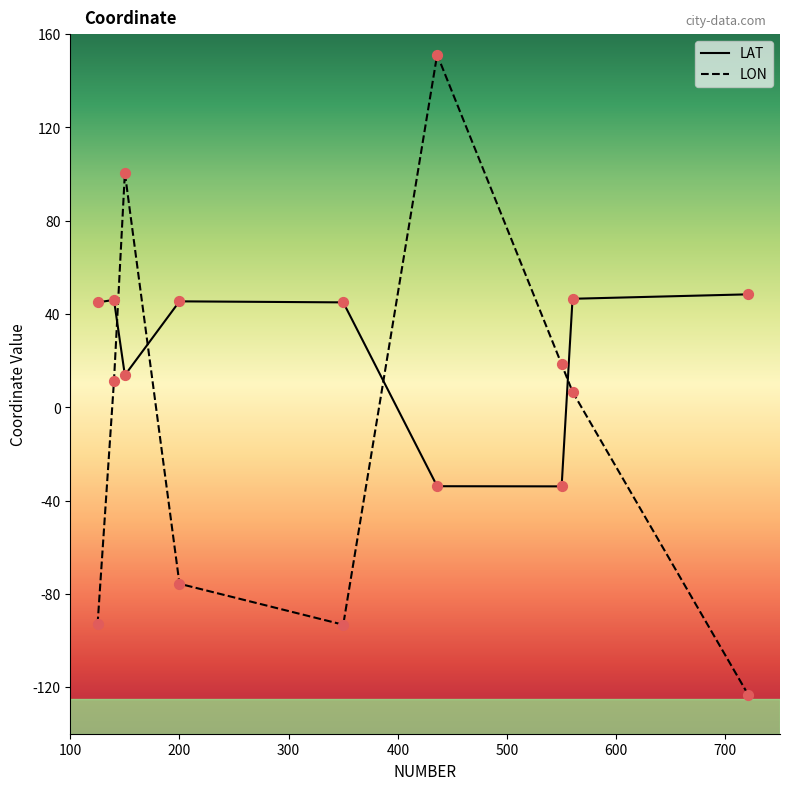

What are all the series names shown in the legend?

LAT, LON